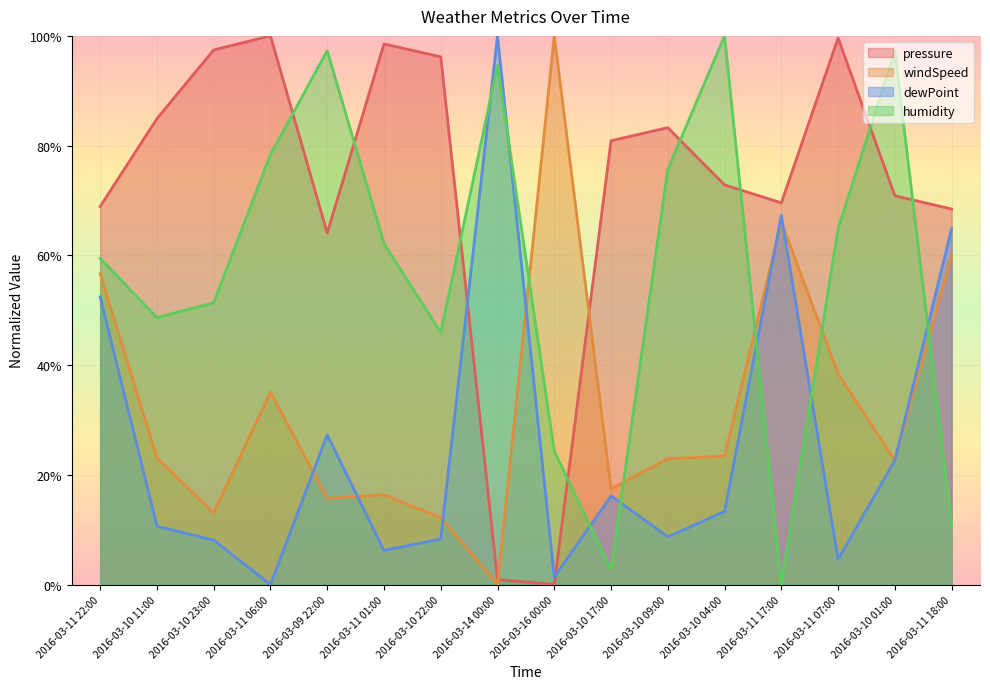

Which has a higher value, 2016-03-10 22:00 or 2016-03-10 11:00?

2016-03-10 22:00